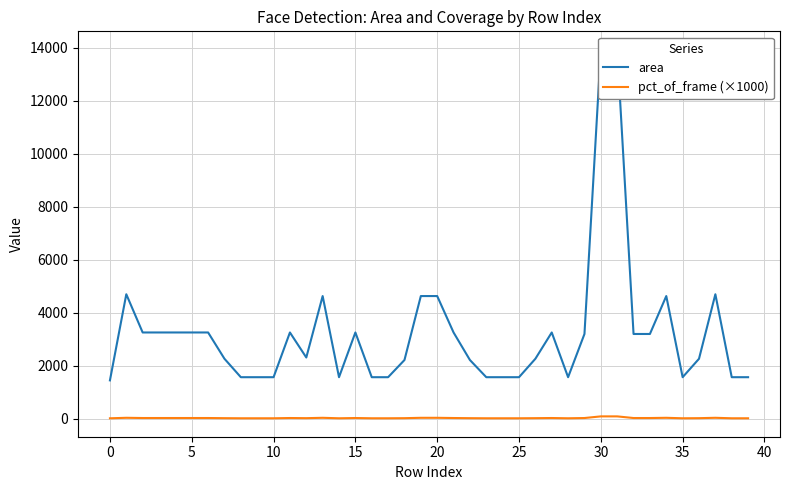

At how many categories does at least one series exceed 12735?

2